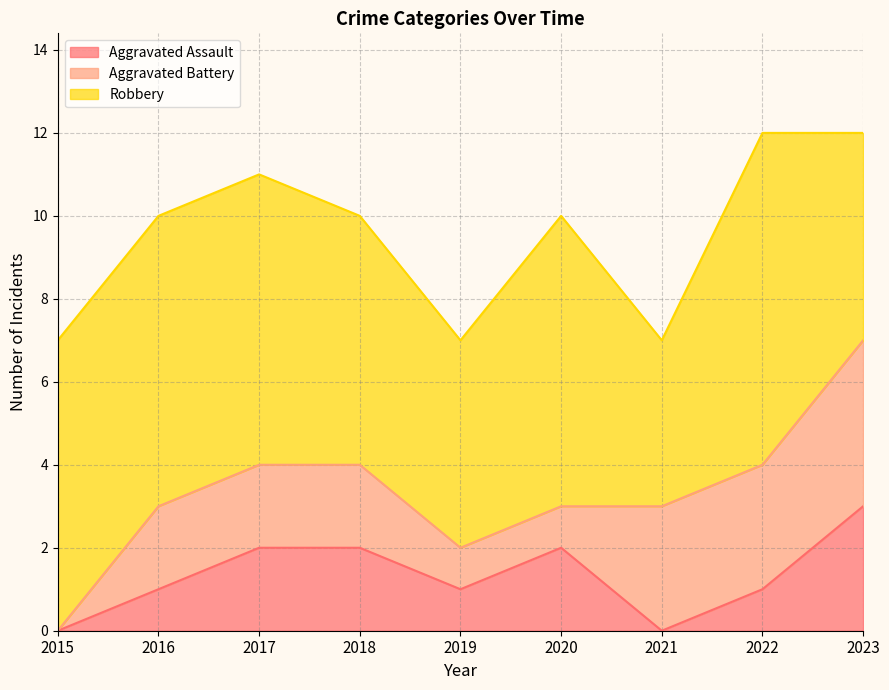

Rank the categories by Aggravated Battery value from lowest to highest.

2015, 2019, 2020, 2016, 2017, 2018, 2021, 2022, 2023